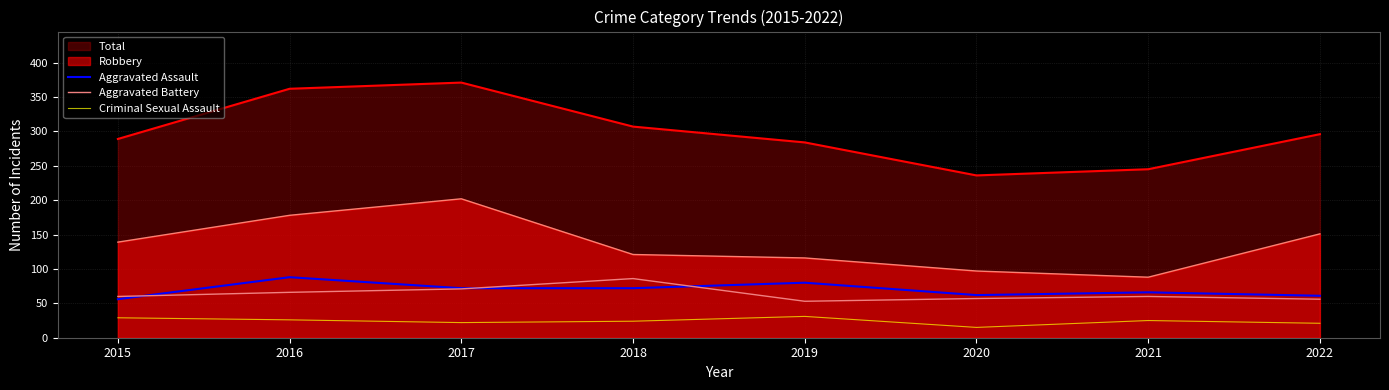

True or false: Criminal Sexual Assault and Aggravated Assault intersect in this chart.

False